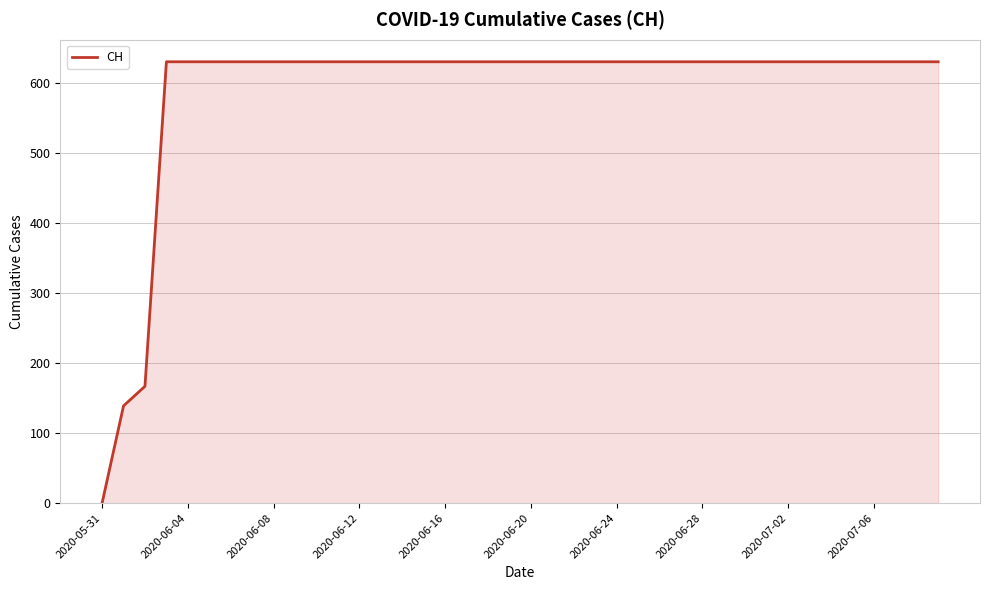

What is the difference between the maximum and minimum values?

631